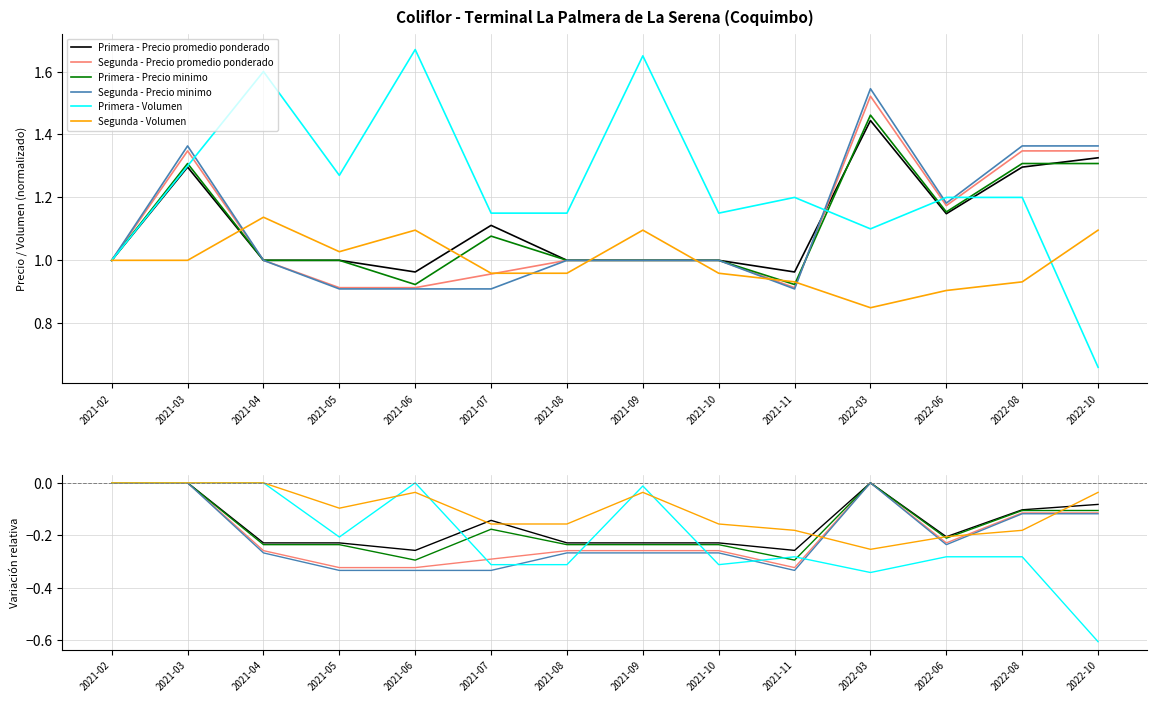

What is the value of the Primera - Volumen point at the 13th from the left?

-0.3